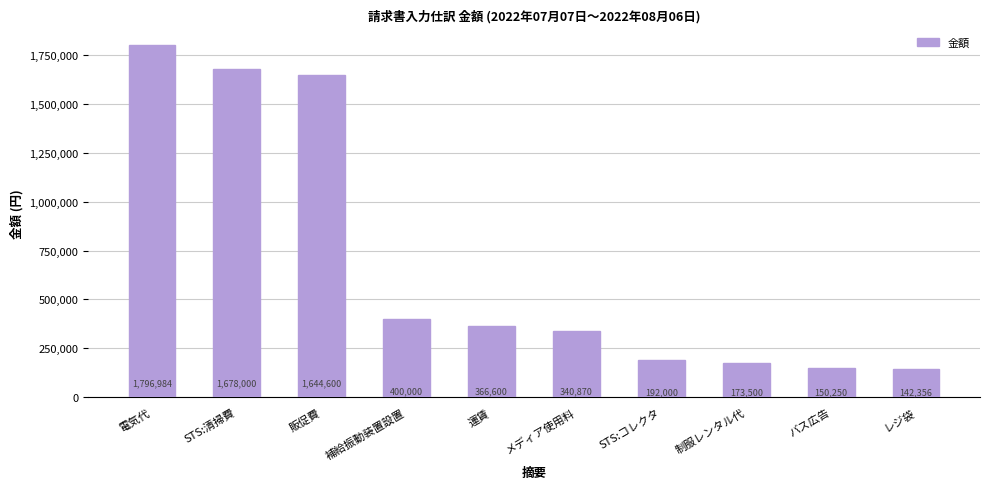

Count the number of categories in the chart.

10